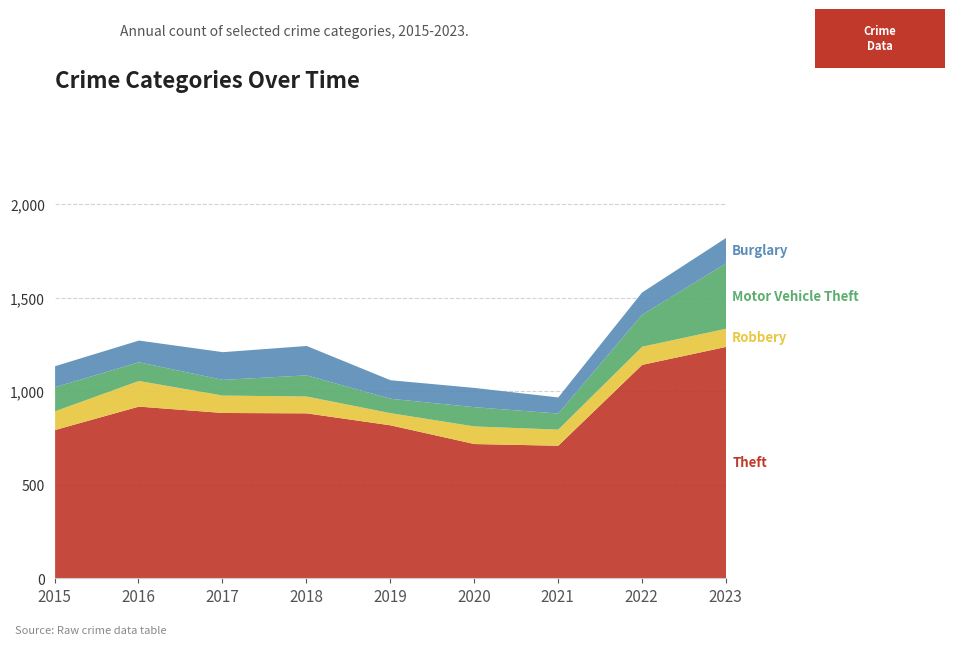

Where is Robbery nearest to the value 101?

2015